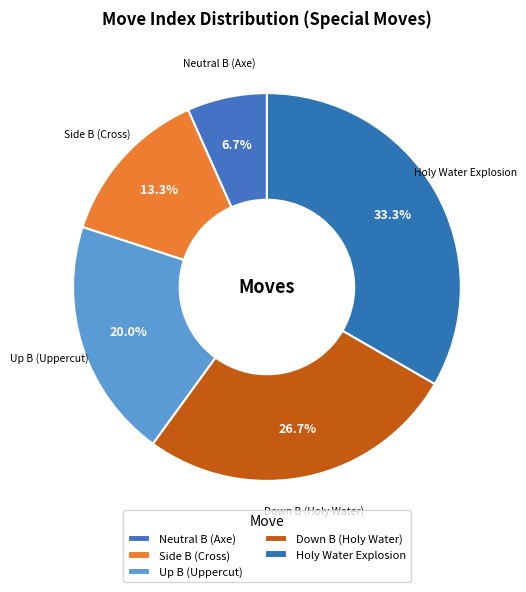

Count the number of slices in the pie.

5